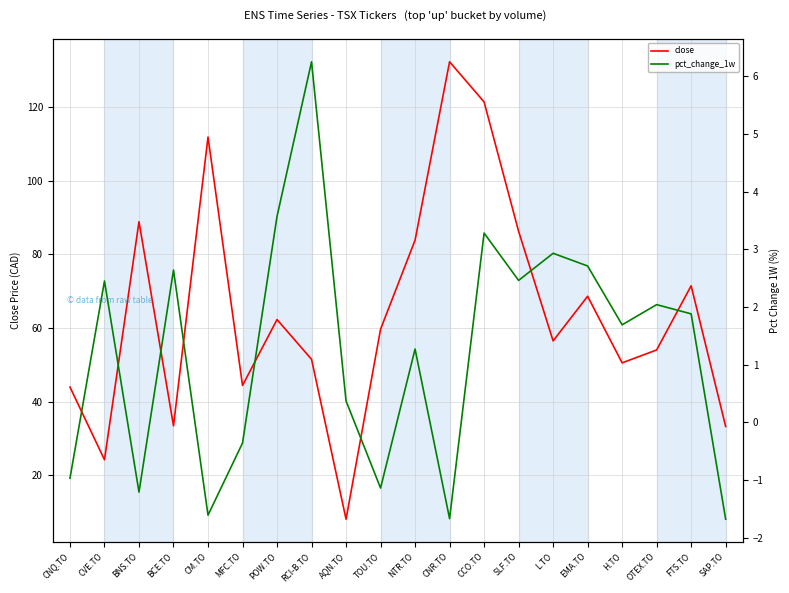

Is the value of pct_change_1w at POW.TO greater than the value of close at RCI-B.TO?

No